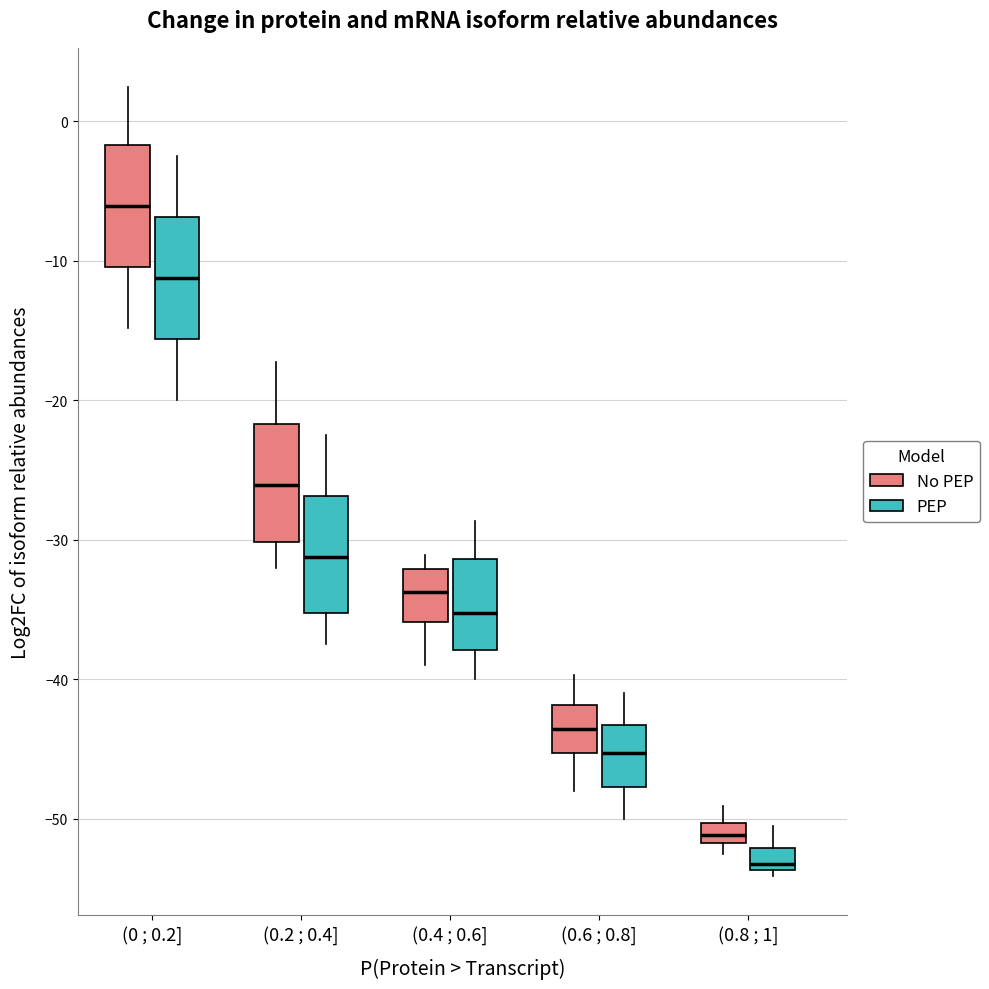

Which box's median line is the highest?

(0 ; 0.2] (No PEP)